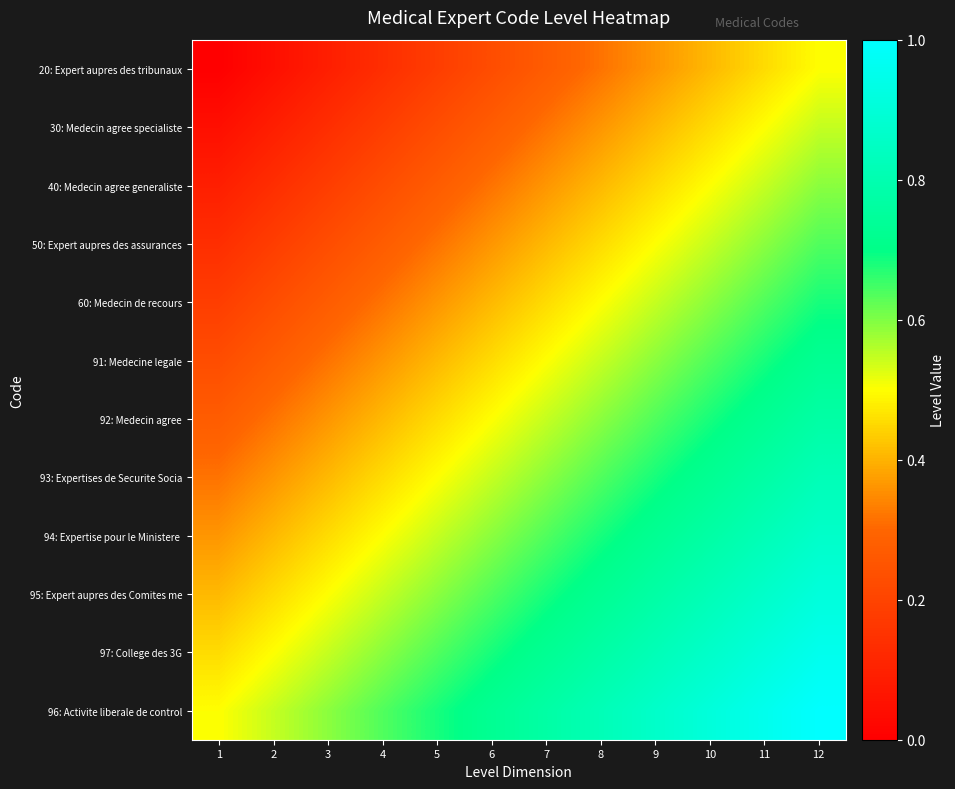

At which category is the sum across all series the highest?

12